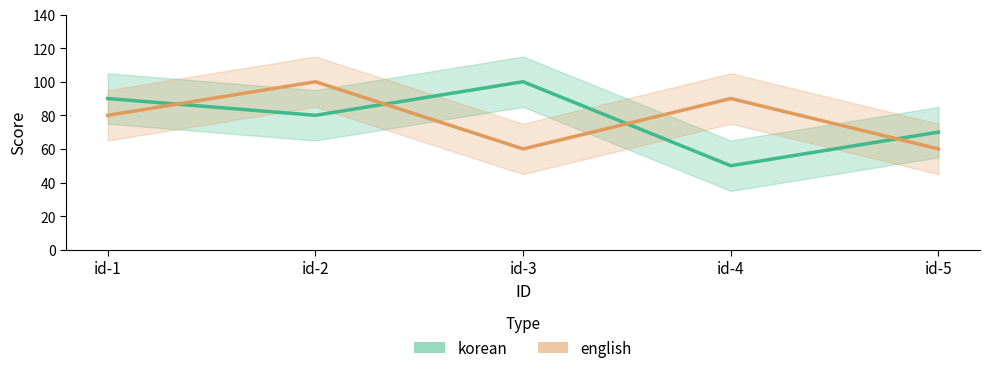

Between id-2 and id-3, which series saw the biggest shift?

english